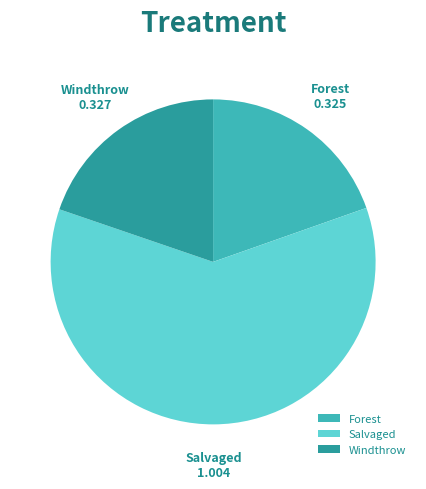

Count the number of slices in the pie.

3